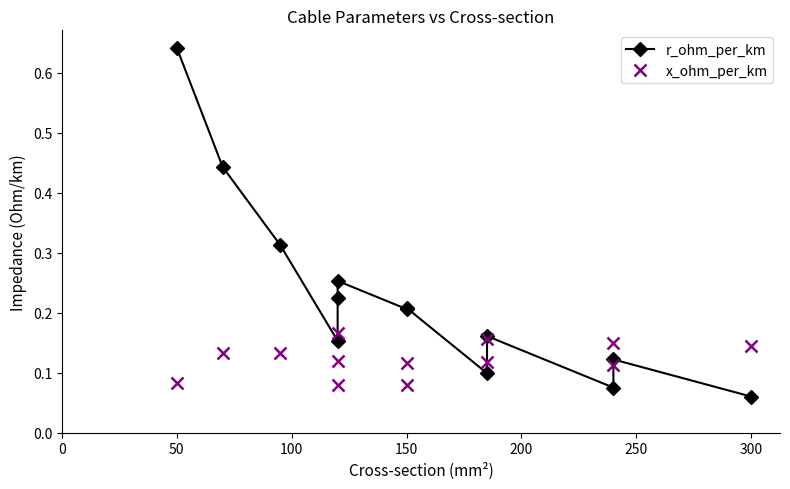

Rank the series at 8 from lowest to highest value.

r_ohm_per_km, x_ohm_per_km